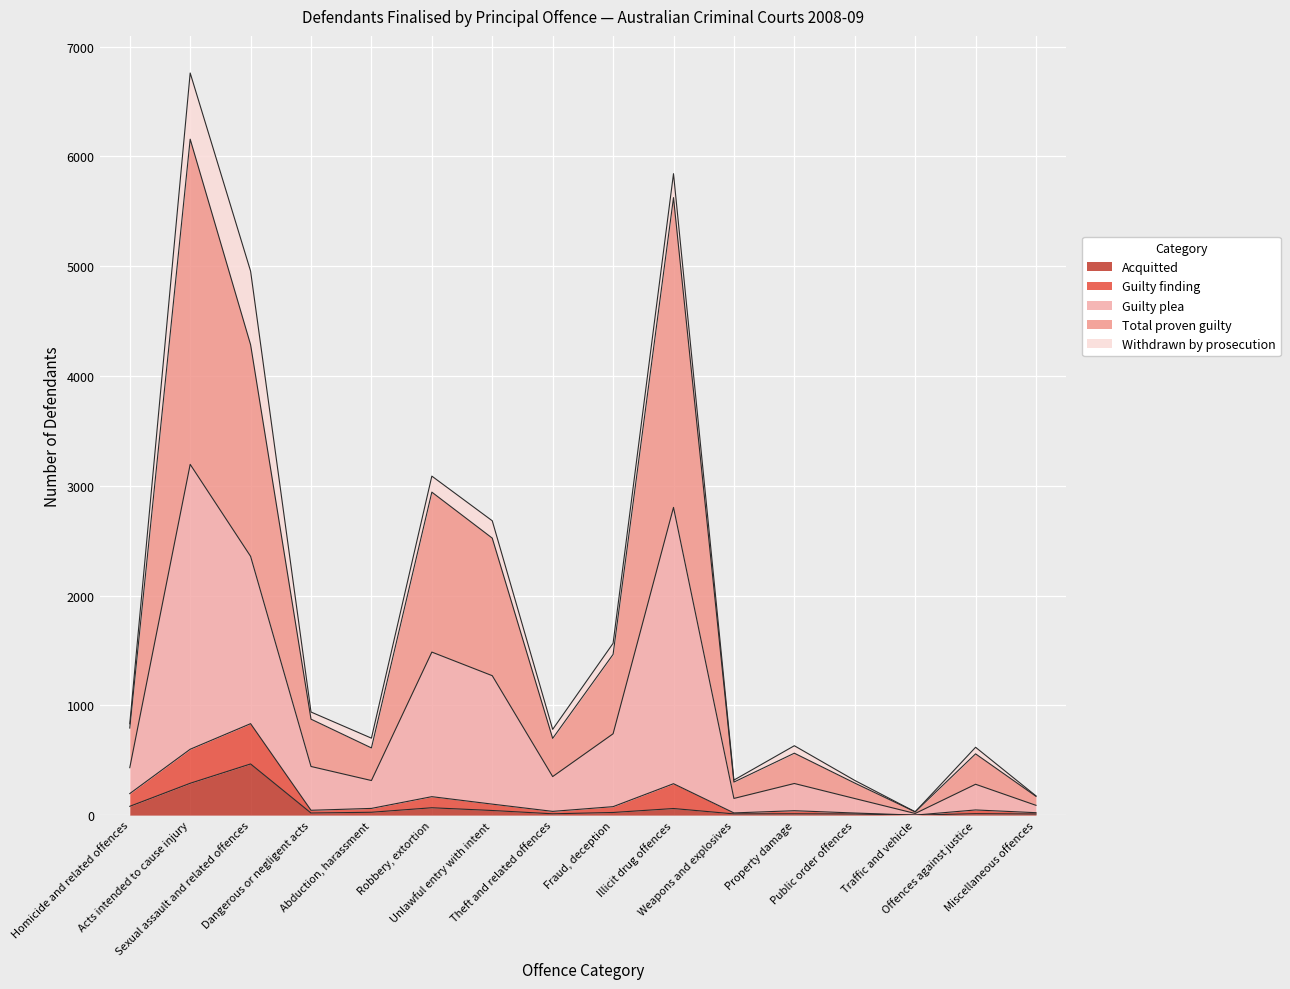

True or false: Guilty plea and Total proven guilty intersect in this chart.

False